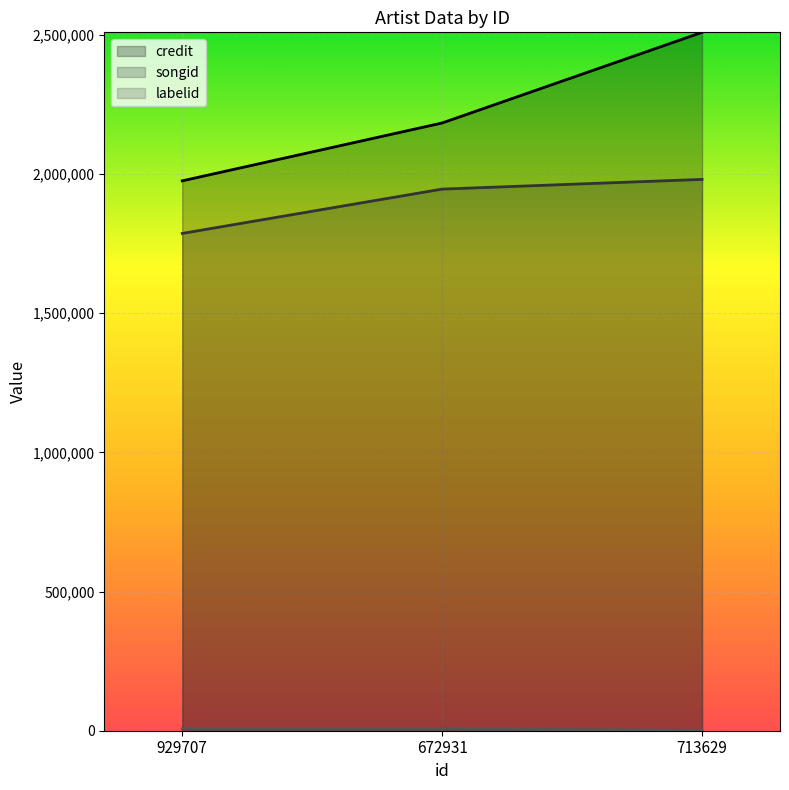

Is the value of credit at 672931 greater than the value of labelid at 672931?

Yes